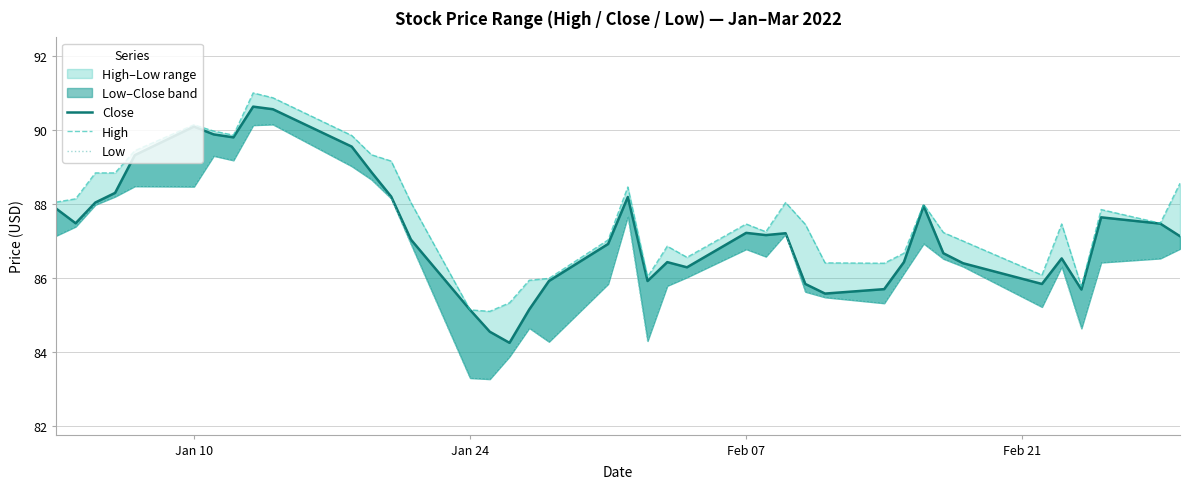

True or false: High and Close cross at least once.

False